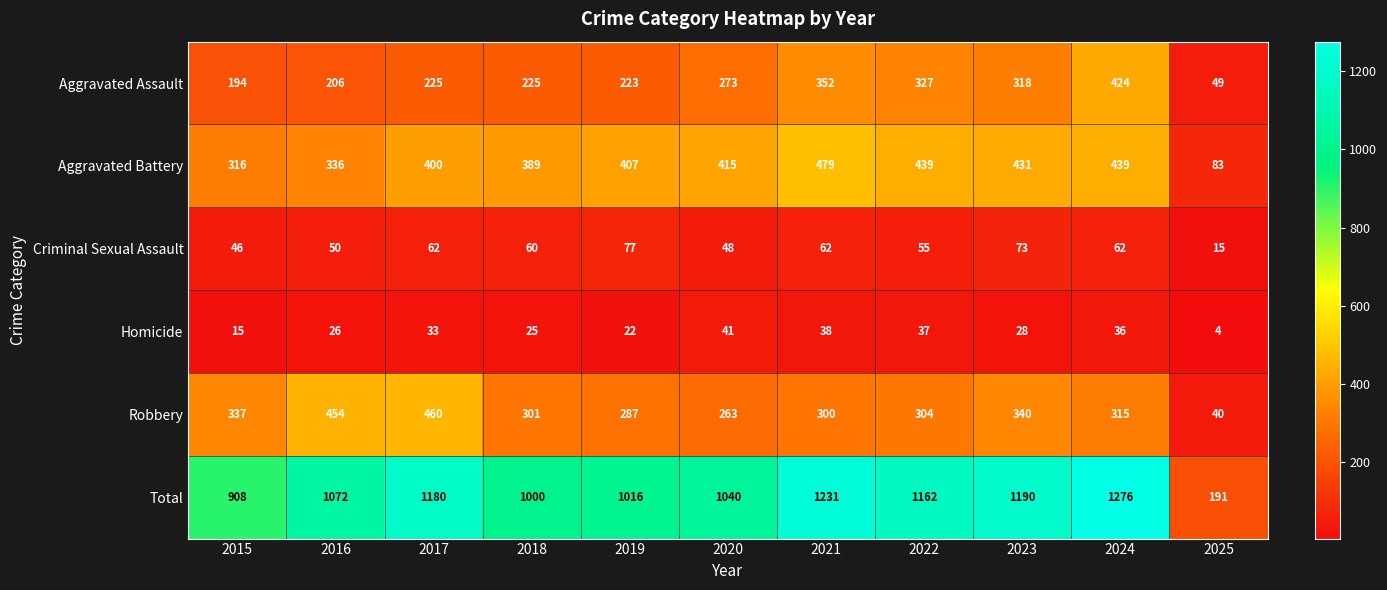

What is the difference between the maximum and second lowest values in the Total series?

368